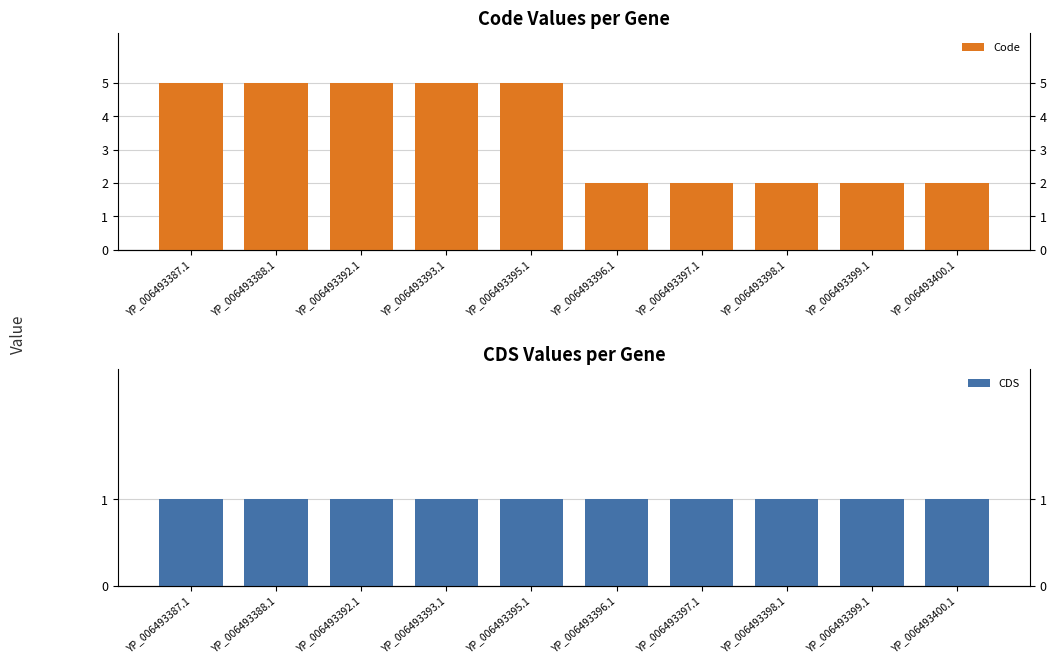

What is the value of the Code bar at the 5th from the left?

5